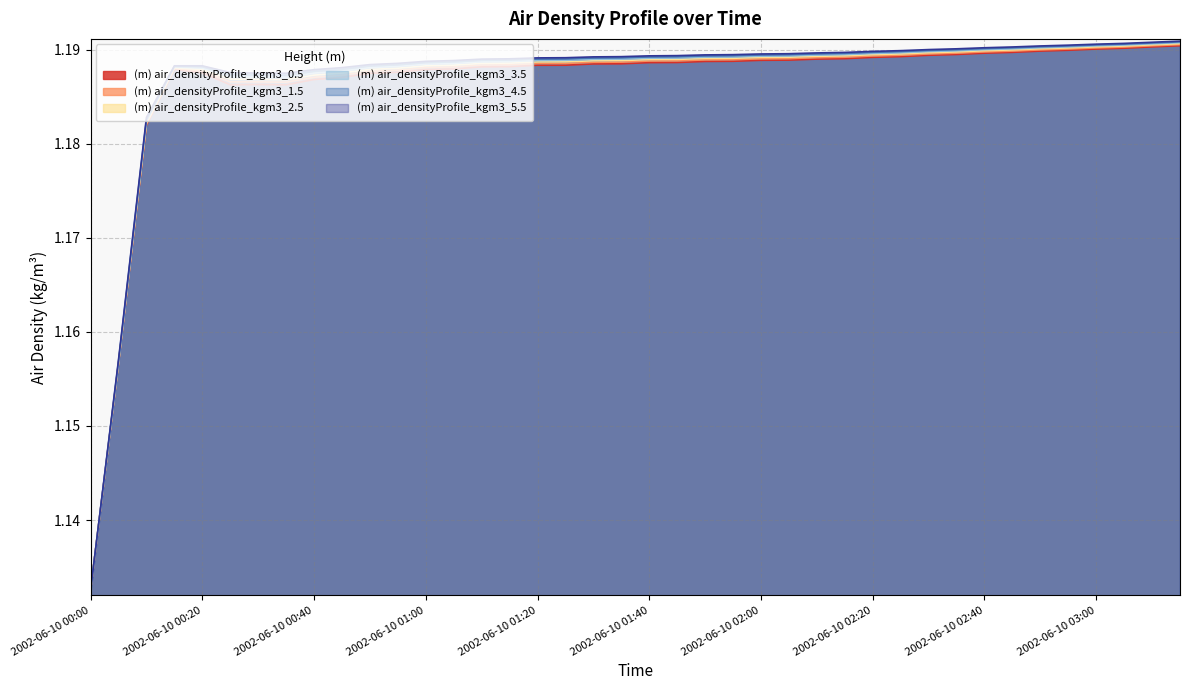

What is the total value across all series at 2002-06-10 02:30?

7.1